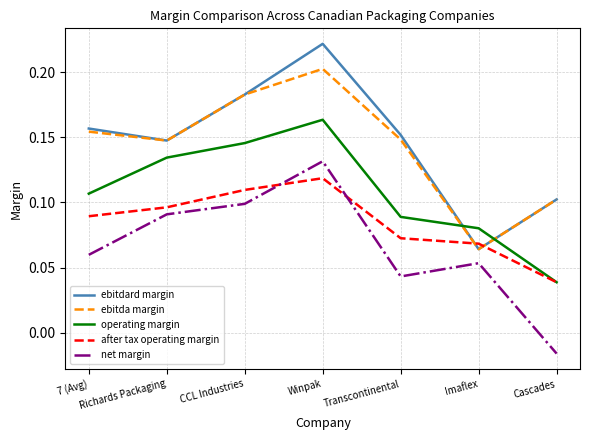

At which category does the chart reach its minimum across all series?

Cascades